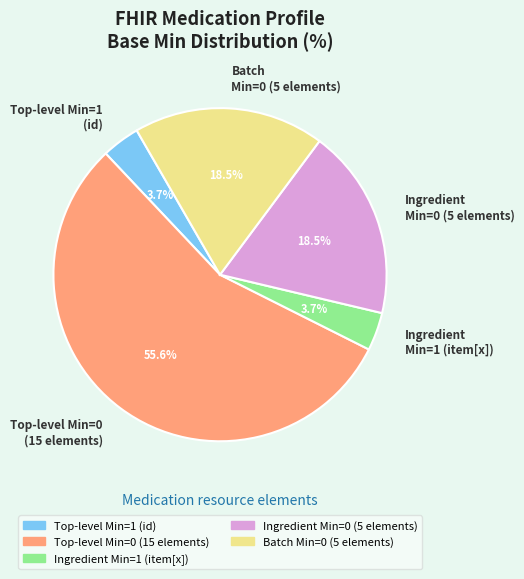

Which slice represents more than half of the pie?

Top-level Min=0 (15 elements)